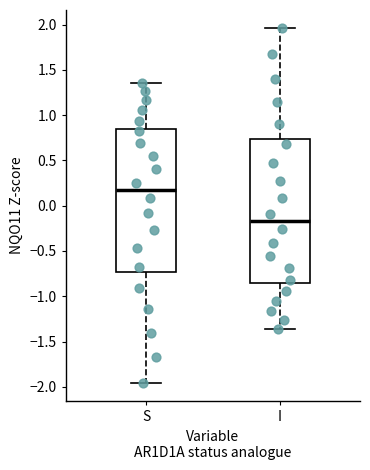

Reading left to right, read every box against the y-axis: the position of its median line, the range the box covers, and the ends of its whiskers. The values are not printed on the chart, so give them approximately, as read against the axis.

S: median 0.15, box -0.75 to 0.85, whiskers -1.95 to 1.35
I: median -0.15, box -0.85 to 0.75, whiskers -1.35 to 1.95